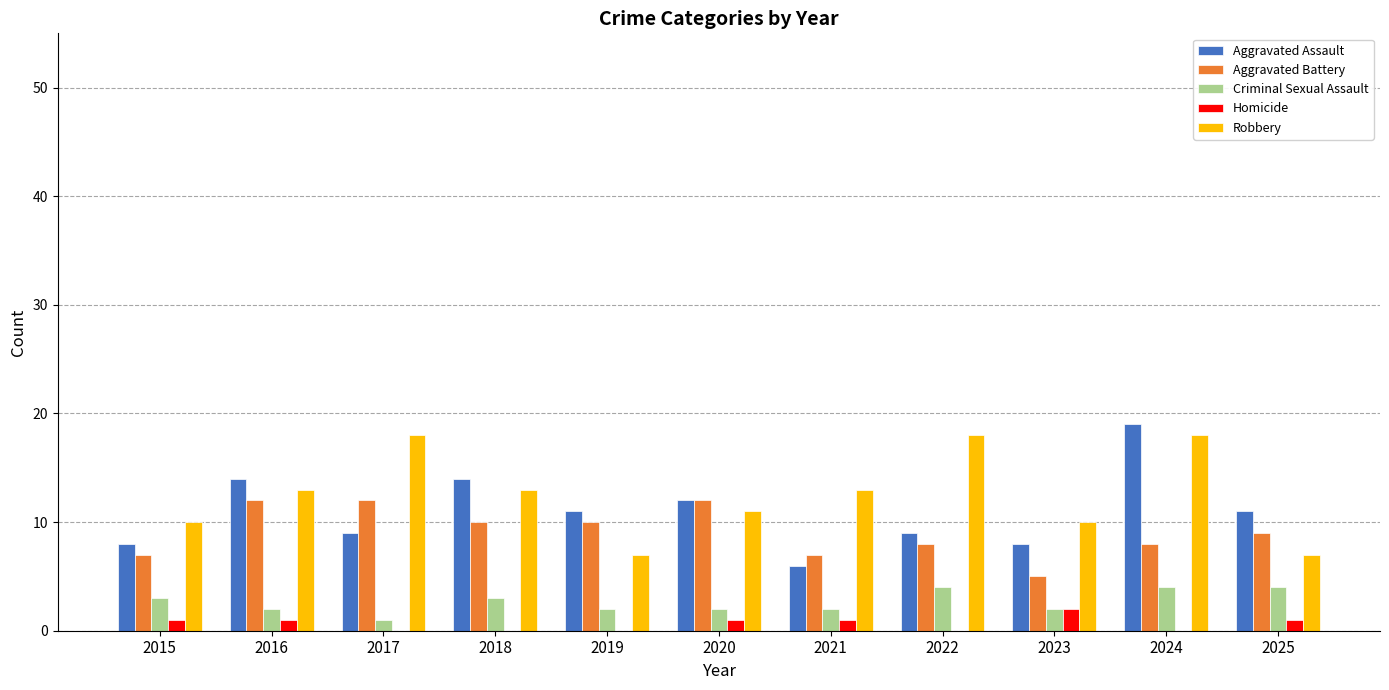

Between 2016 and 2023, which series saw the biggest shift?

Aggravated Battery